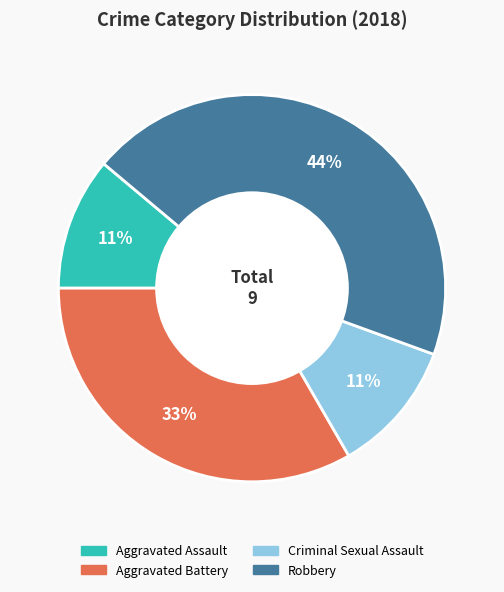

What is the largest slice in the pie chart?

Robbery